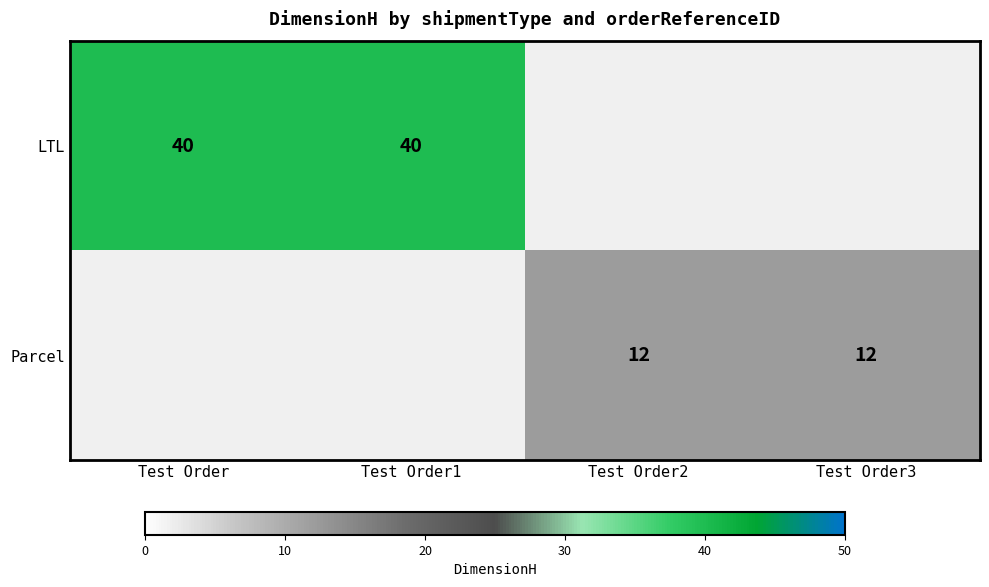

Is the value of LTL at Test Order1 greater than the value of Parcel at Test Order3?

Yes